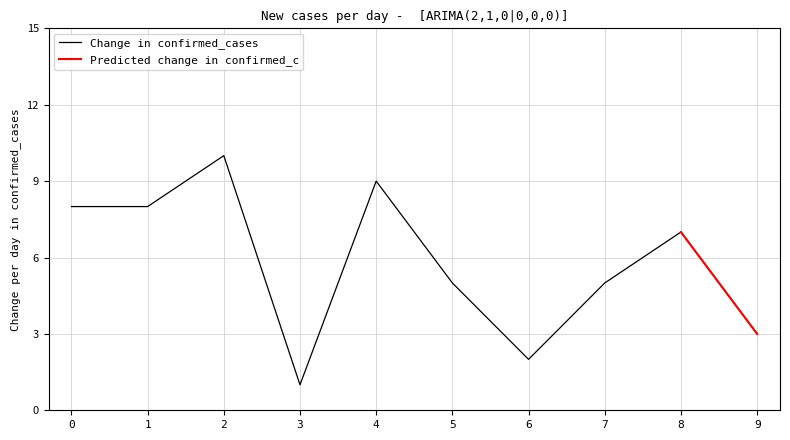

The value at 8 is 7. True or false?

True